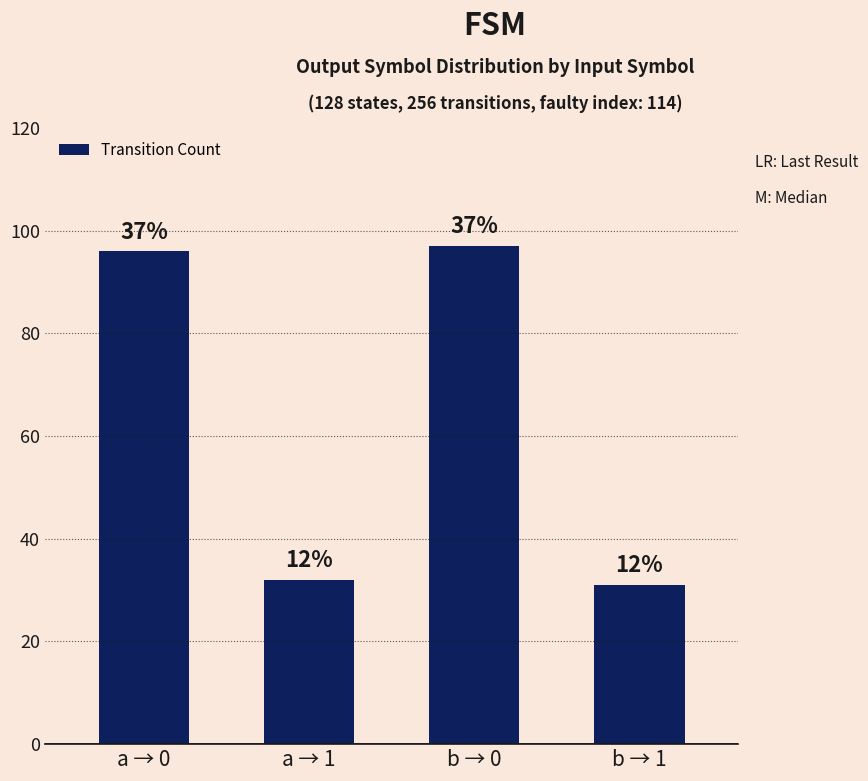

What is the change in value from a → 1 to b → 0?

+65